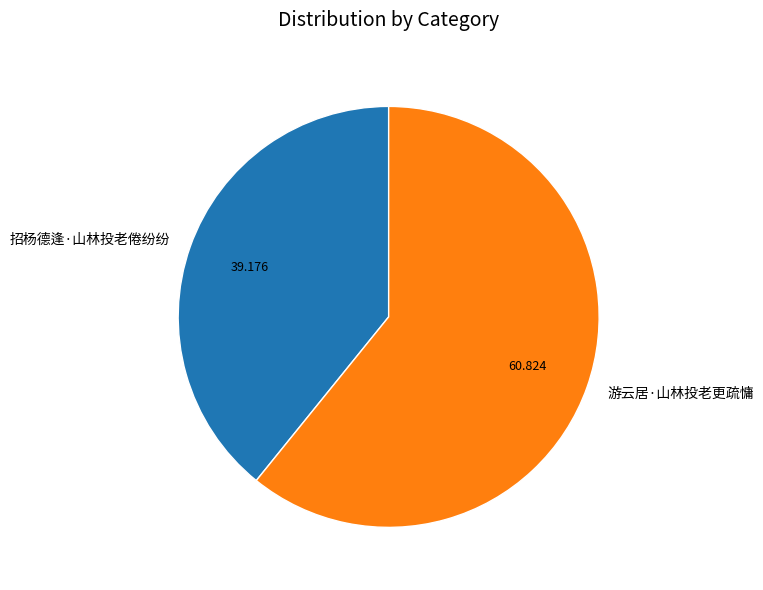

Which category accounts for the majority?

游云居·山林投老更疏慵